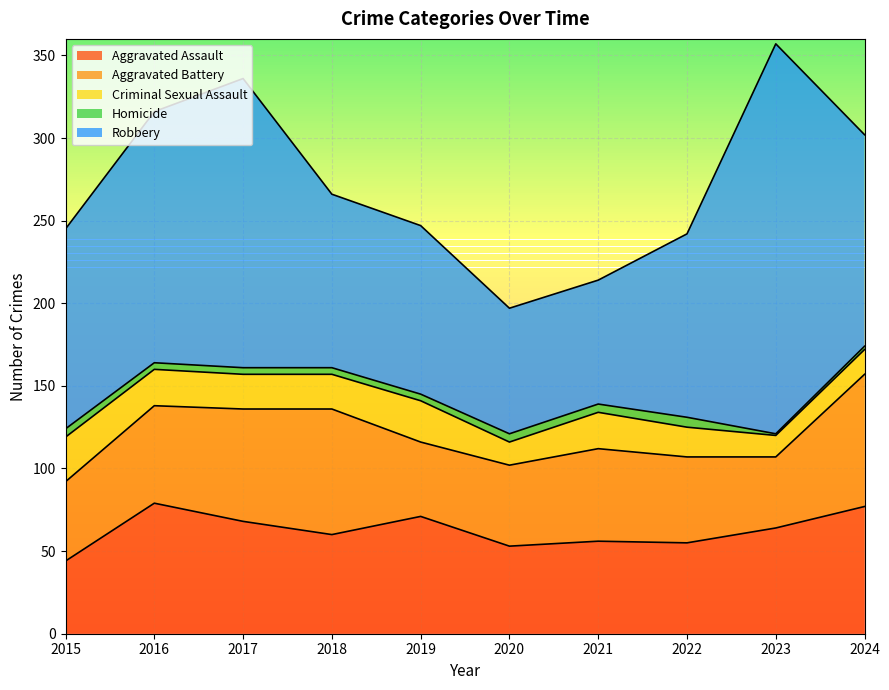

Is the value of Homicide at 2020 greater than the value of Aggravated Assault at 2021?

No